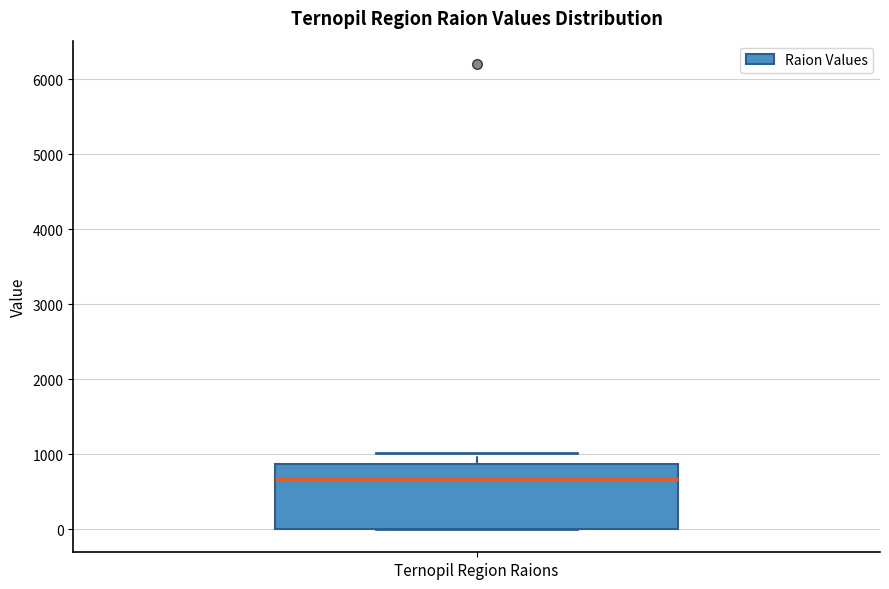

Transcribe this box plot: give where the median line is, the range the box spans, and where the two whiskers end, as read against the y-axis. The values are not printed on the chart, so give them approximately, as read against the axis.

median 700, box 0 to 900, whiskers 0 to 1000